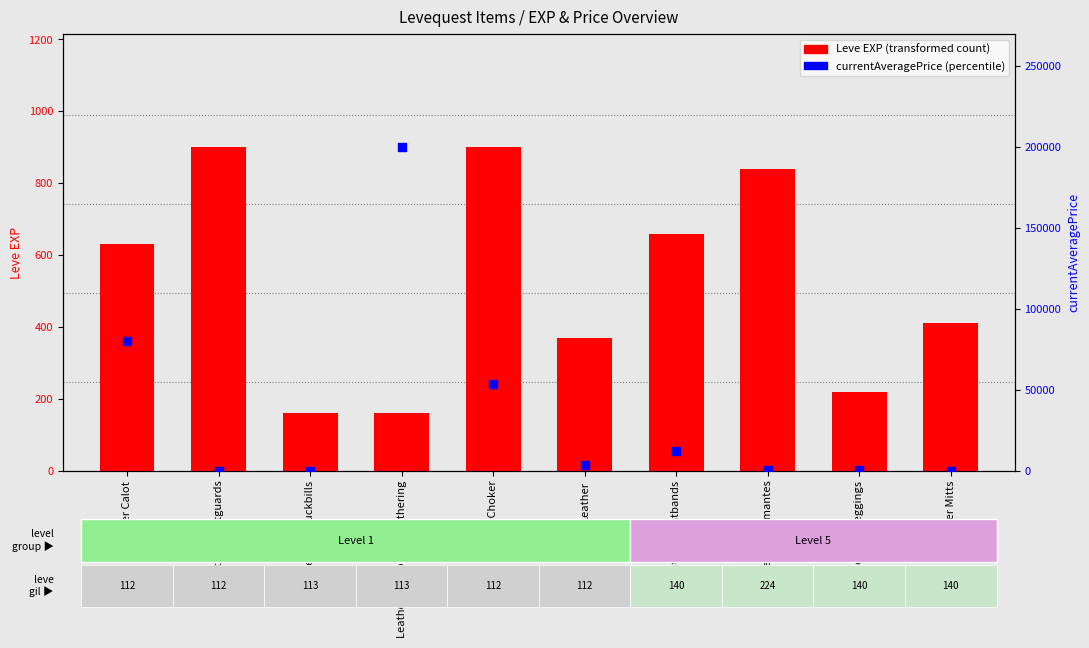

Which series has the widest spread of Y values?

currentAveragePrice